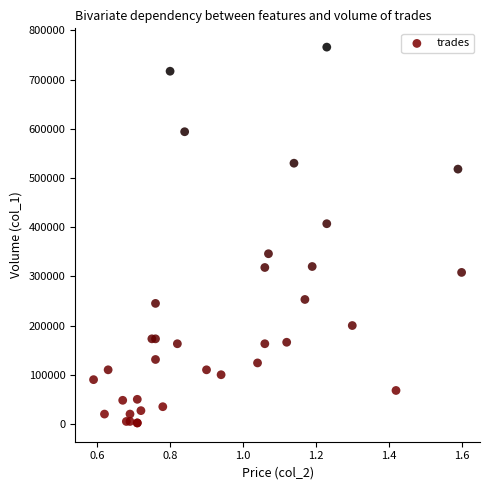

What Y value in the scatter plot is closest to 384000?

407000